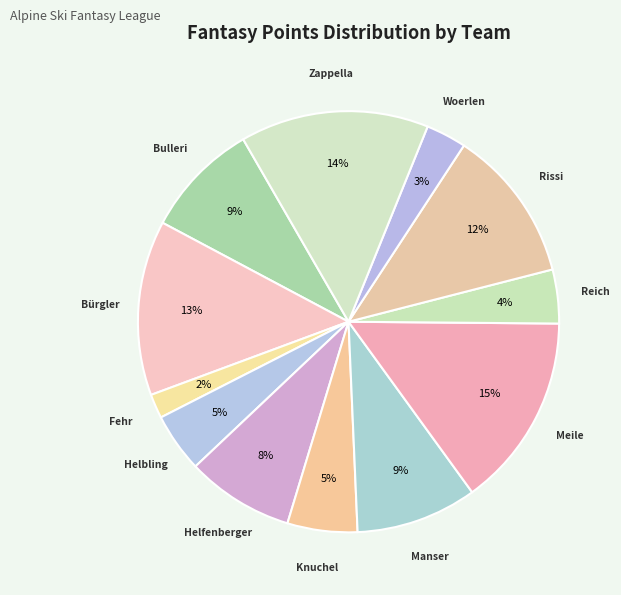

Which slice is the smallest?

Fehr